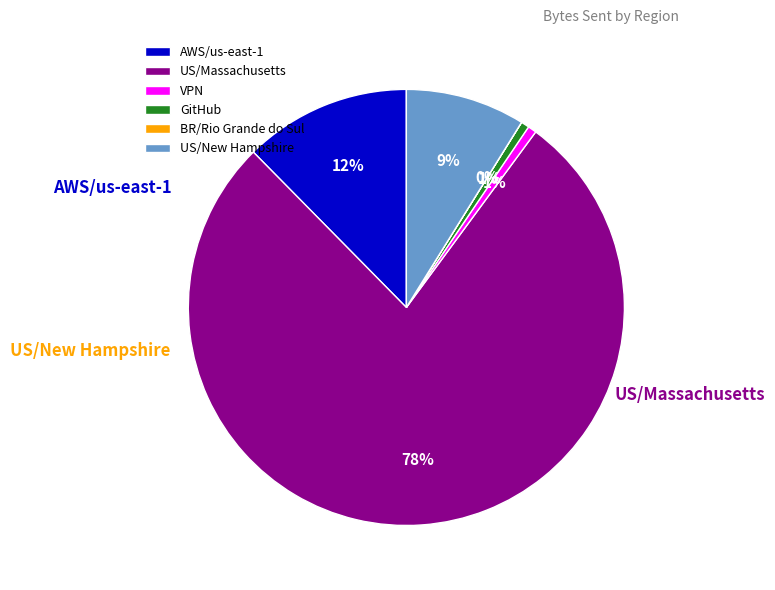

Is there any slice that represents more than half of the pie?

Yes